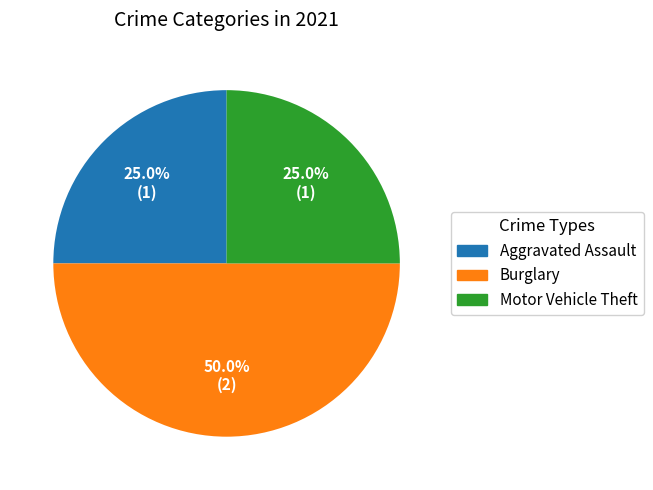

What percentage is NOT represented by Motor Vehicle Theft?

75.0%